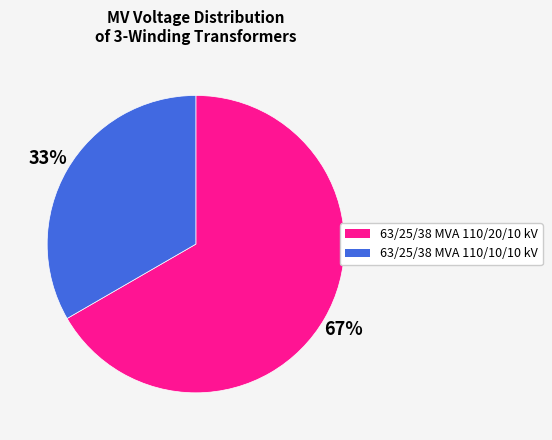

Do 63/25/38 MVA 110/20/10 kV and 63/25/38 MVA 110/10/10 kV together represent more than half of the pie?

Yes